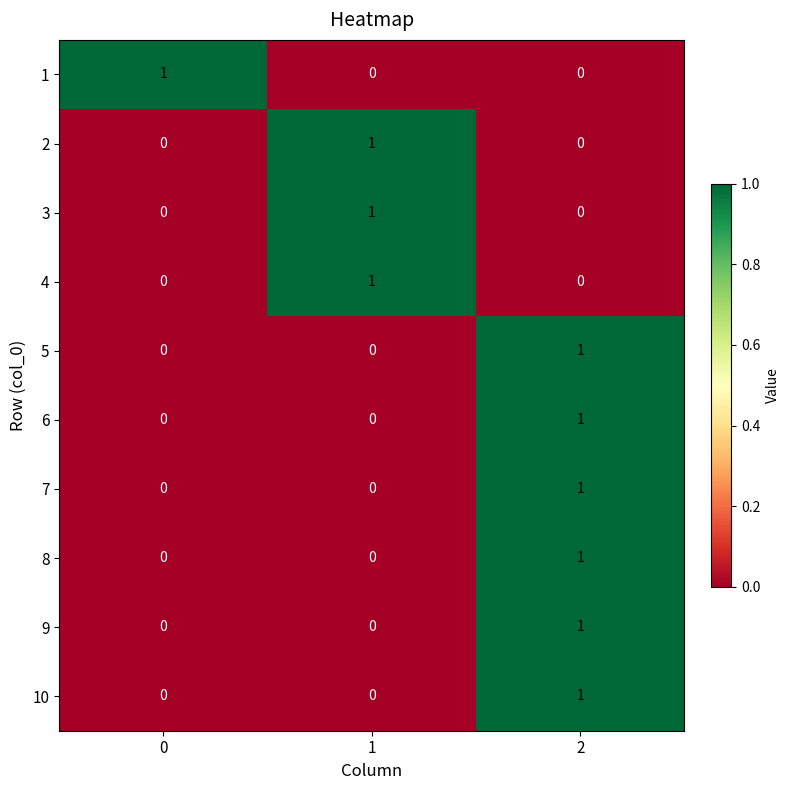

What is the total value across all series at 2?

6